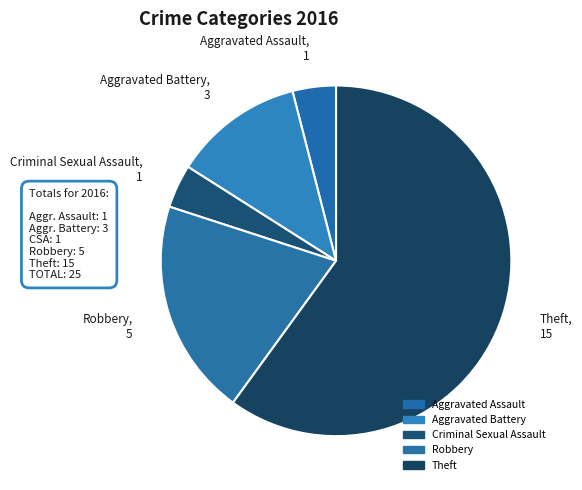

Combined, do Theft, 15 and Aggravated Battery, 3 account for over 50%?

Yes